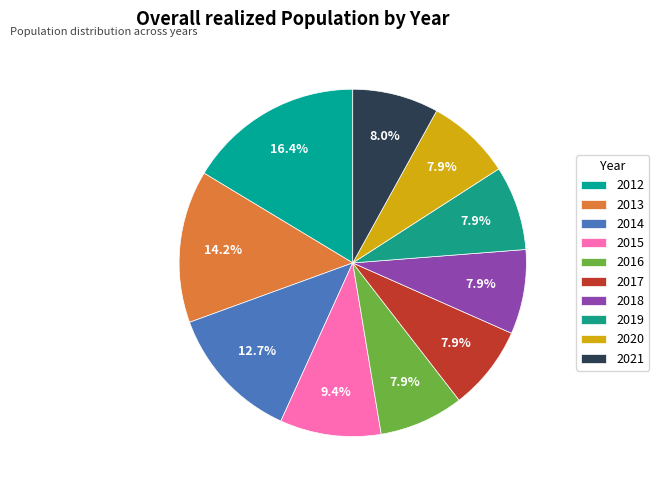

To the nearest percent, what is the average slice percentage?

10%